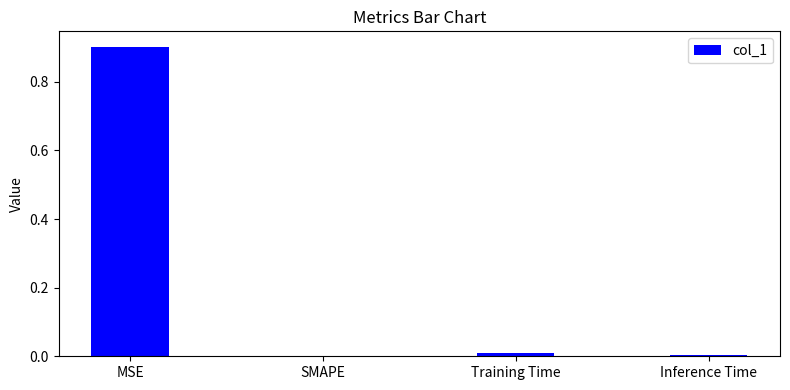

Between MSE and Inference Time, which is larger?

MSE